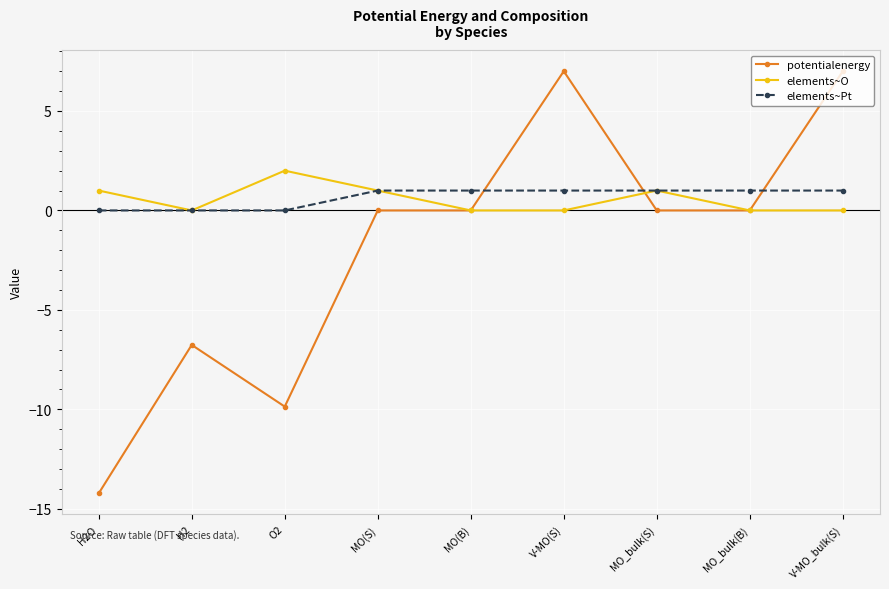

Between H2 and MO_bulk(S), which series saw the biggest shift?

potentialenergy